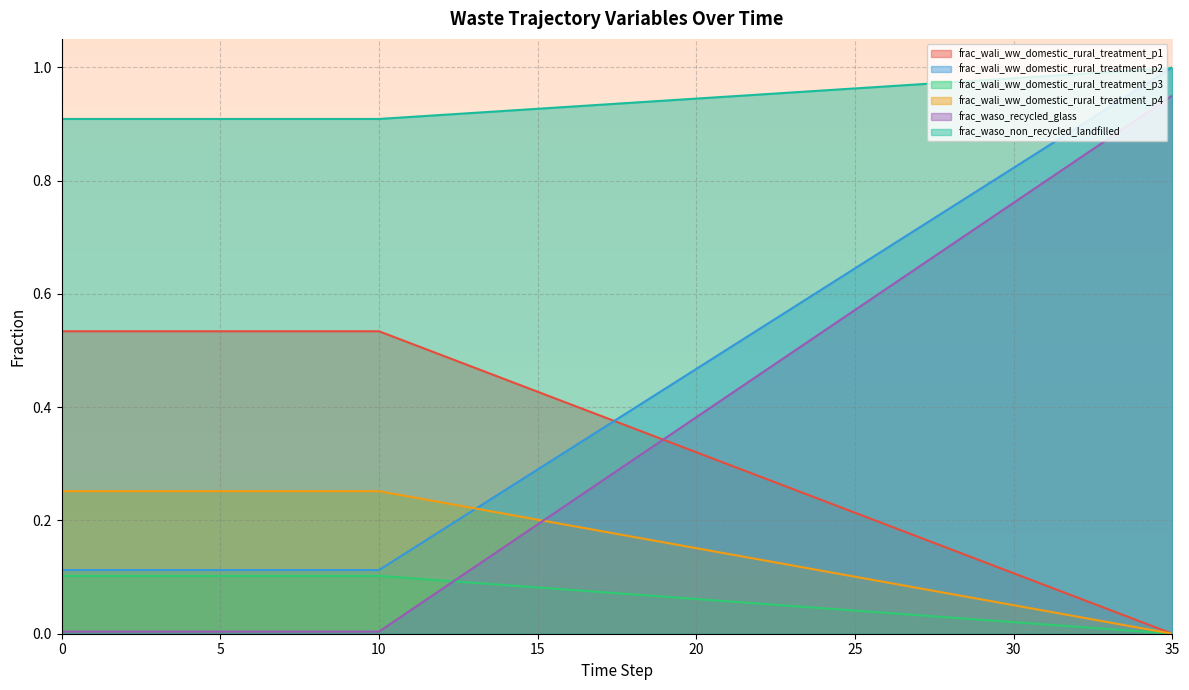

Which label corresponds to the largest value in the chart?

35